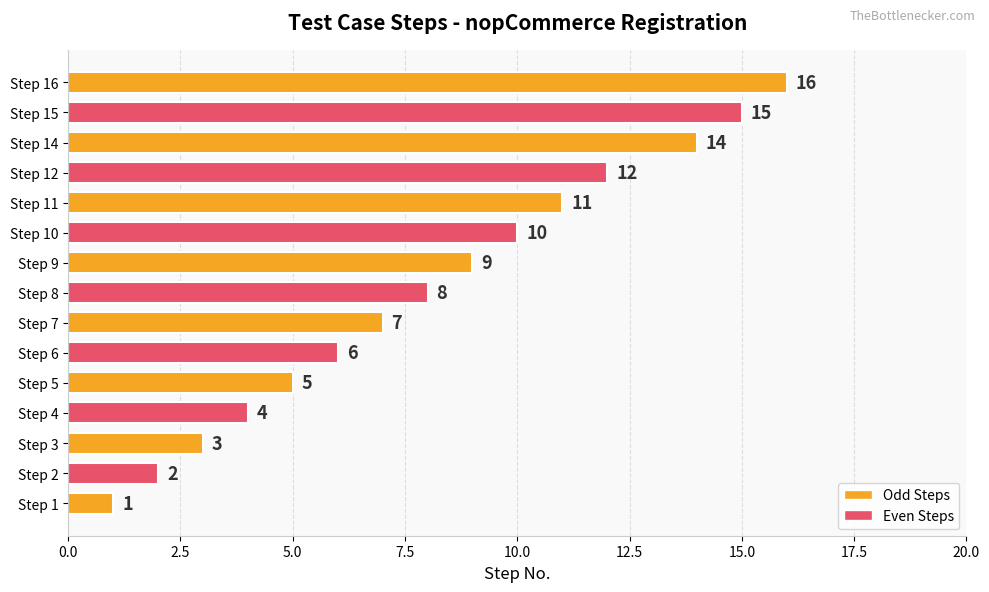

Reading top to bottom, list all the values displayed in this chart.

Step 16=16	Step 15=15	Step 14=14	Step 12=12	Step 11=11	Step 10=10	Step 9=9	Step 8=8	Step 7=7	Step 6=6	Step 5=5	Step 4=4	Step 3=3	Step 2=2	Step 1=1